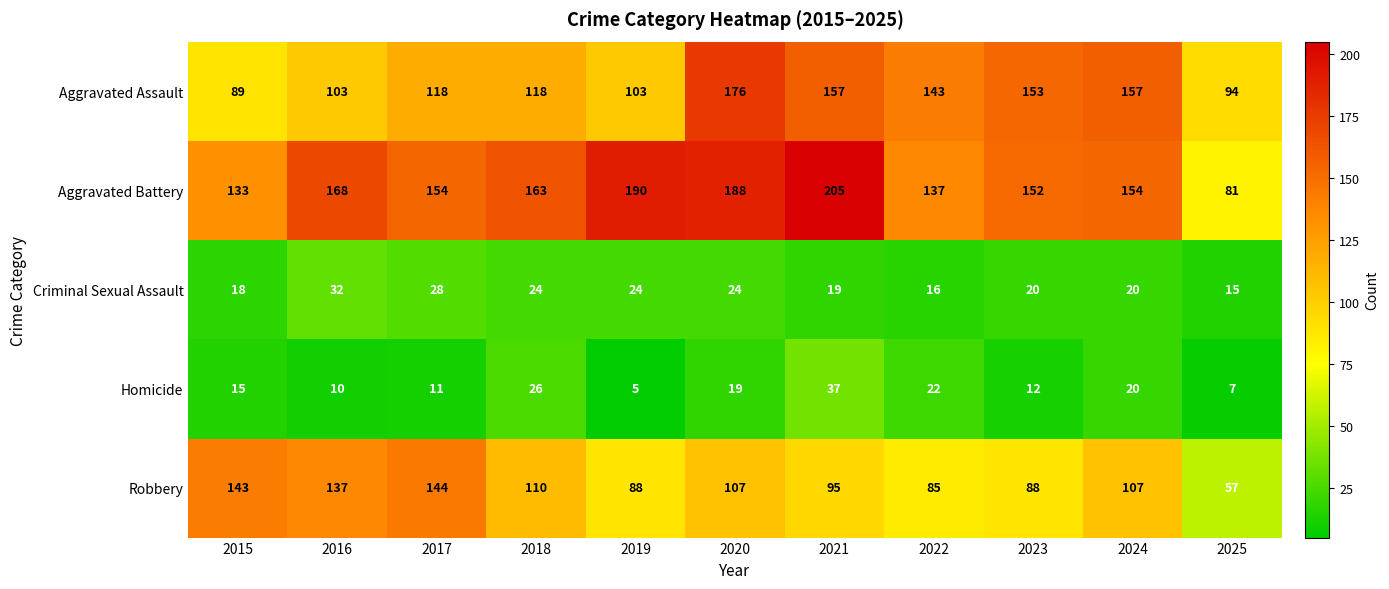

What is the difference between the highest and lowest values at 2022?

127